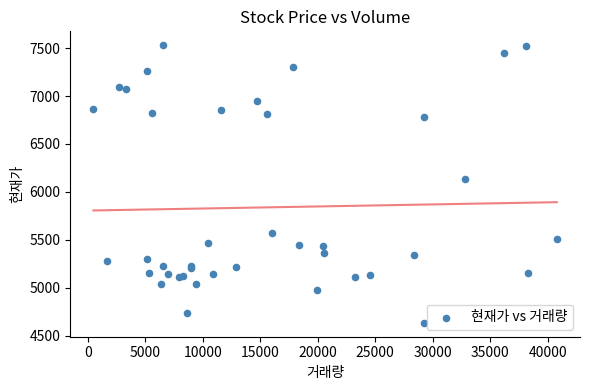

What Y value in the scatter plot is closest to 6082?

6135